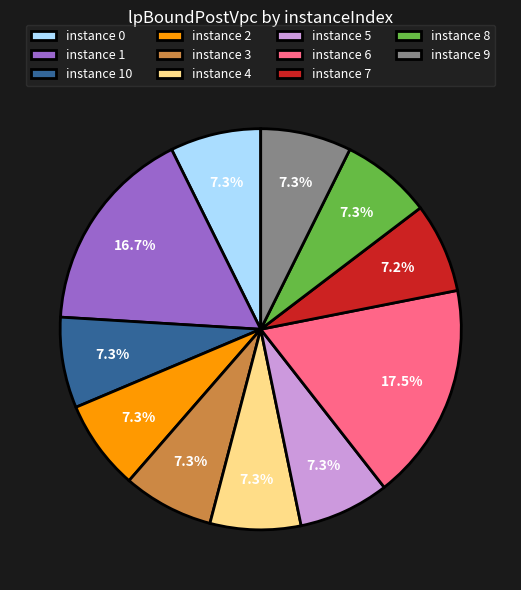

Which category has the biggest portion of the pie?

instance 6